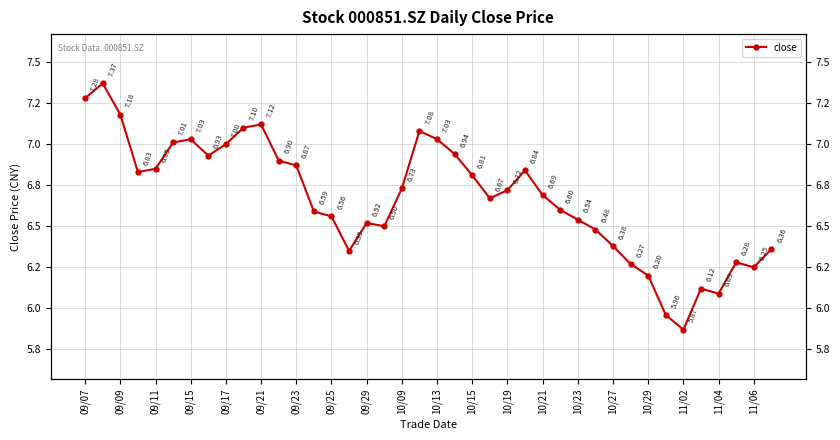

Reading left to right, list all the values displayed in this chart.

7.3	7.4	7.2	6.8	6.8	7.0	7.0	6.9	7.0	7.1	7.1	6.9	6.9	6.6	6.6	6.3	6.5	6.5	6.7	7.1	7.0	6.9	6.8	6.7	6.7	6.8	6.7	6.6	6.5	6.5	6.4	6.3	6.2	6.0	5.9	6.1	6.1	6.3	6.2	6.4